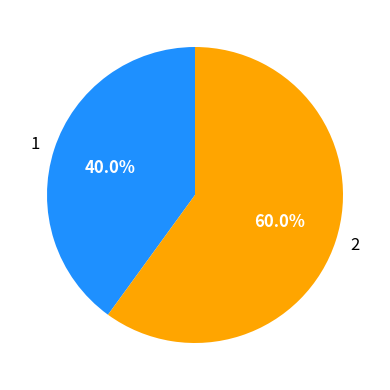

Which category accounts for the majority?

2